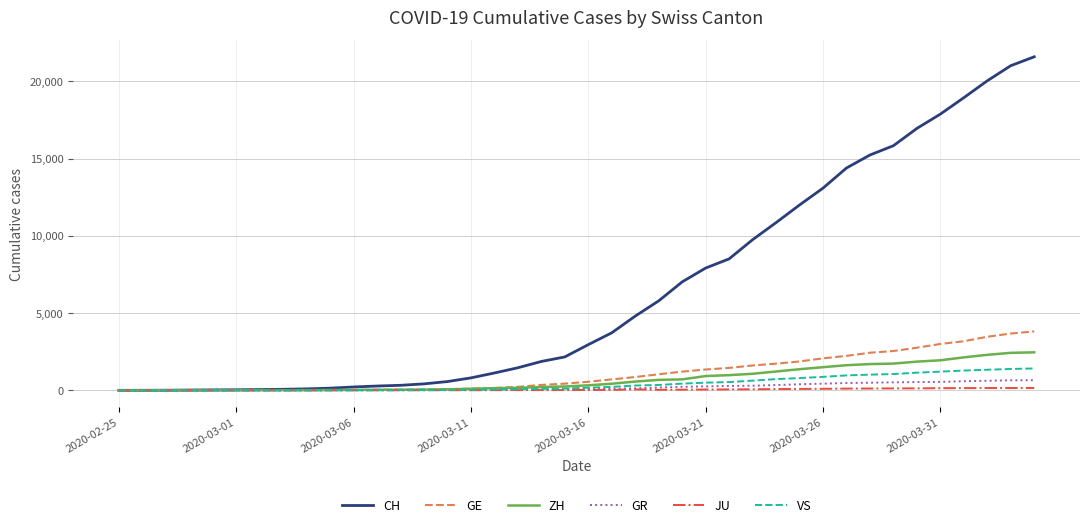

What is the maximum value for ZH?

2461